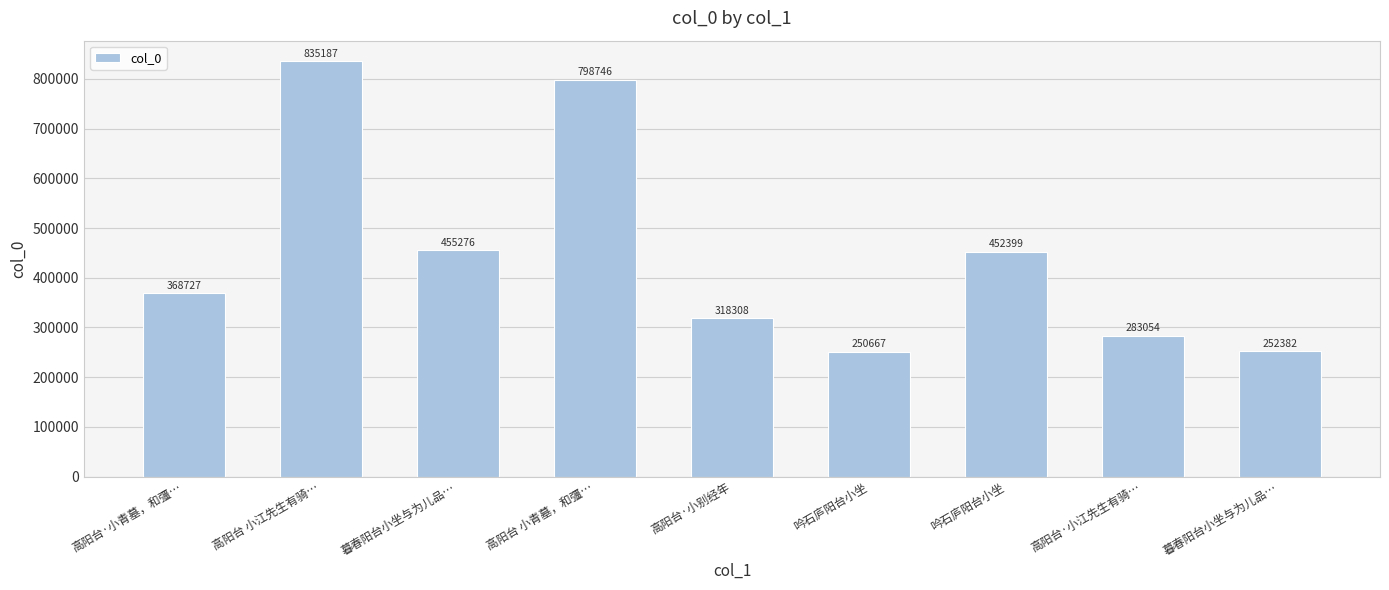

How many bars are there in total?

9